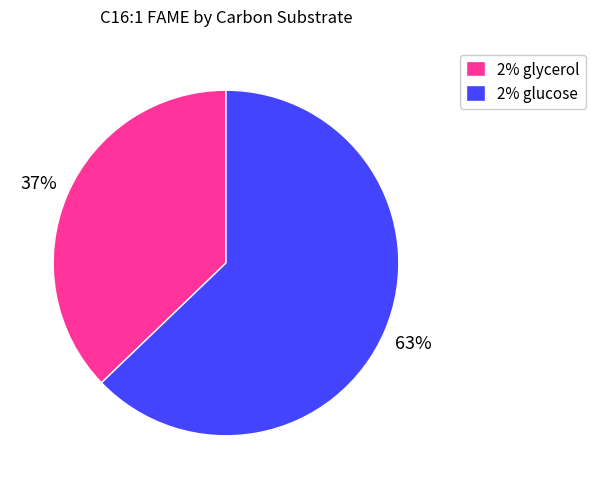

Count the number of slices in the pie.

2